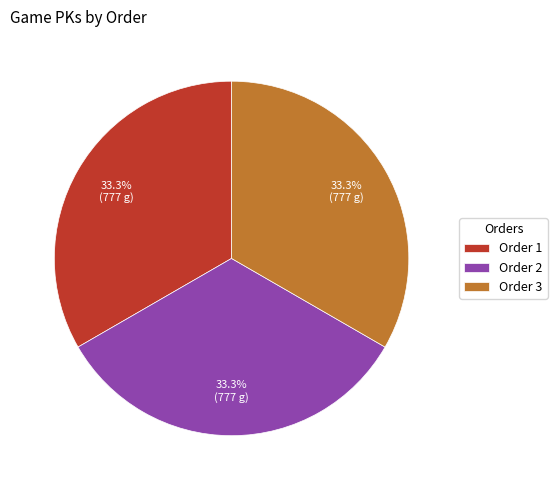

Do Order 3 and Order 2 together represent more than half of the pie?

Yes